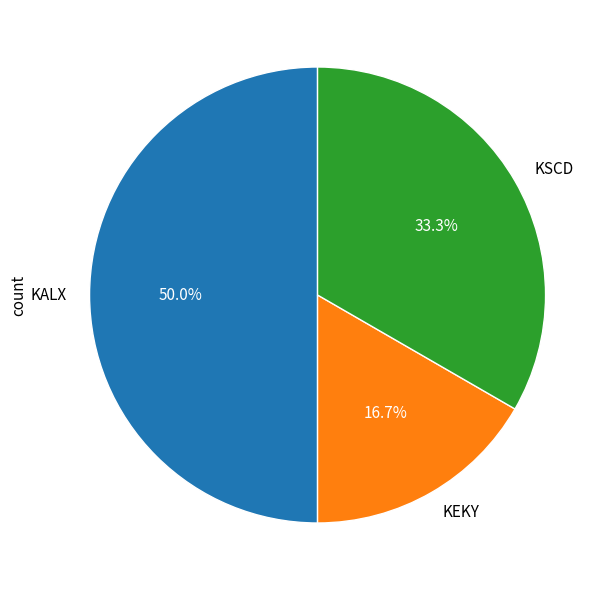

Is it true that KALX is 50% of the pie?

True